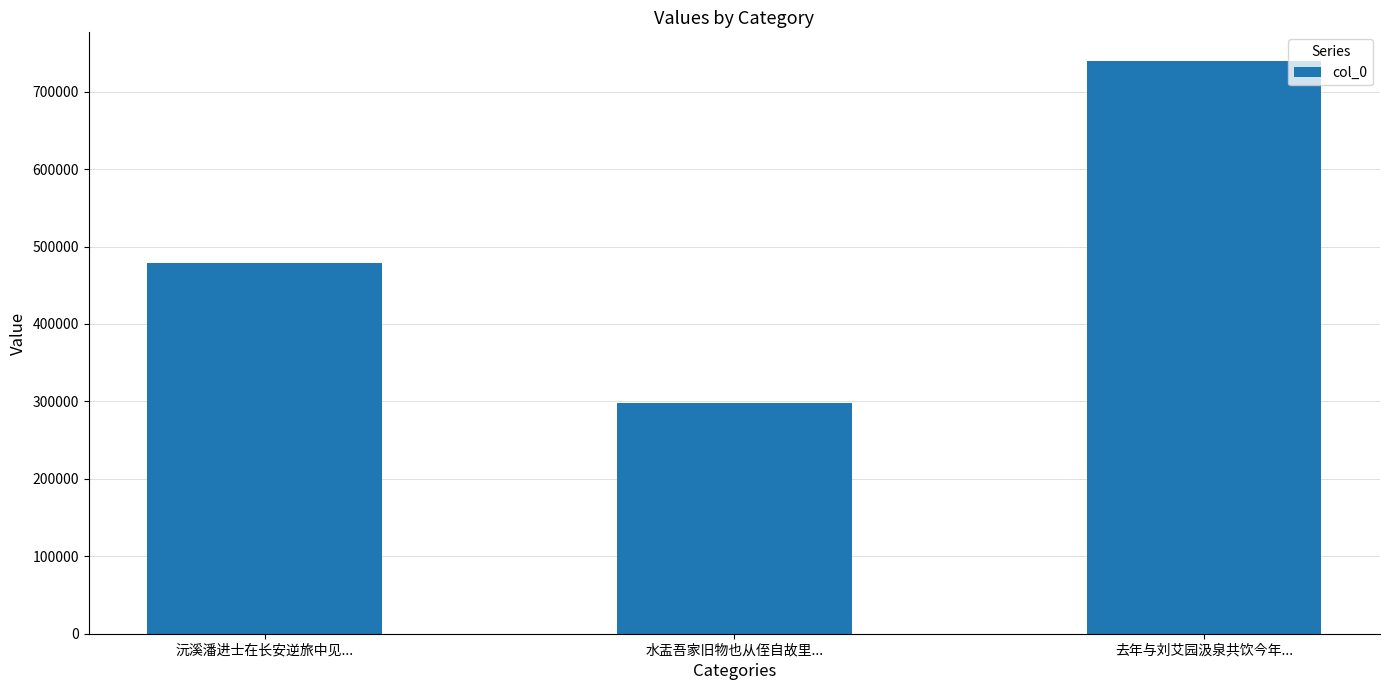

What is the value of the 1st bar from the left?

478490